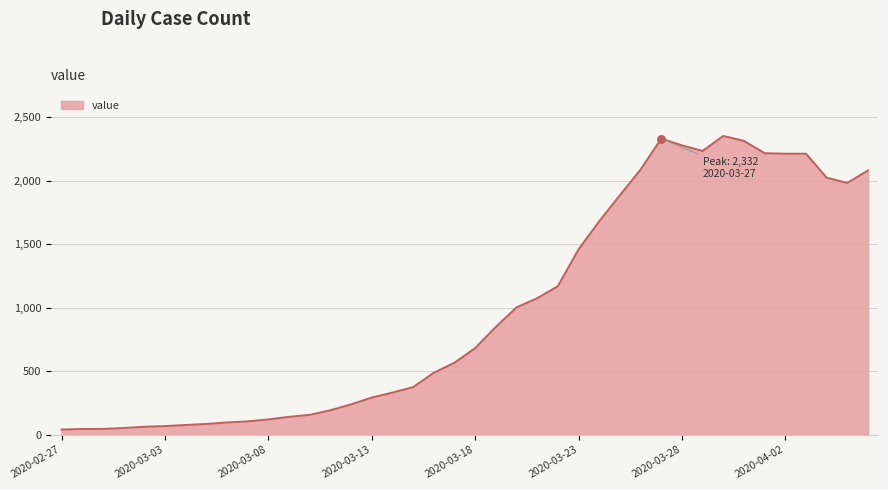

What is the maximum value shown in the chart?

2353